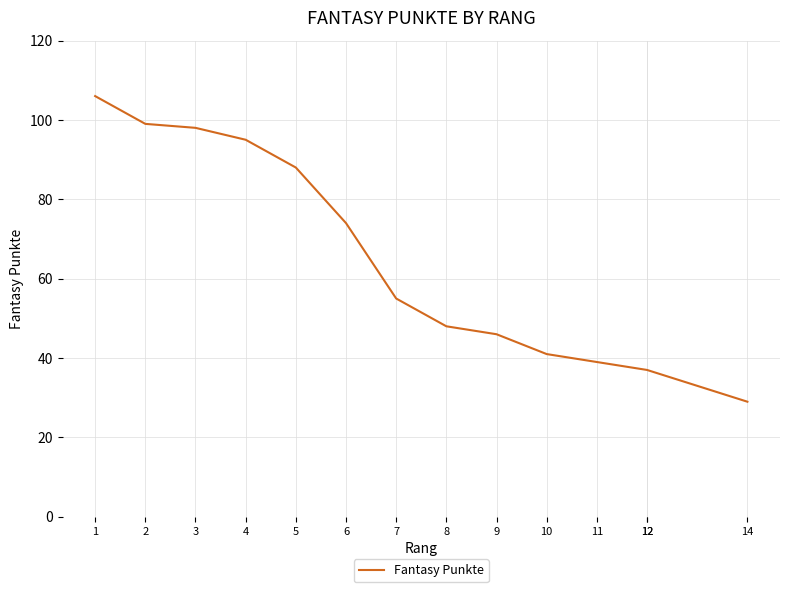

What is the ratio of the value at 3 to the value at 8?

2.0